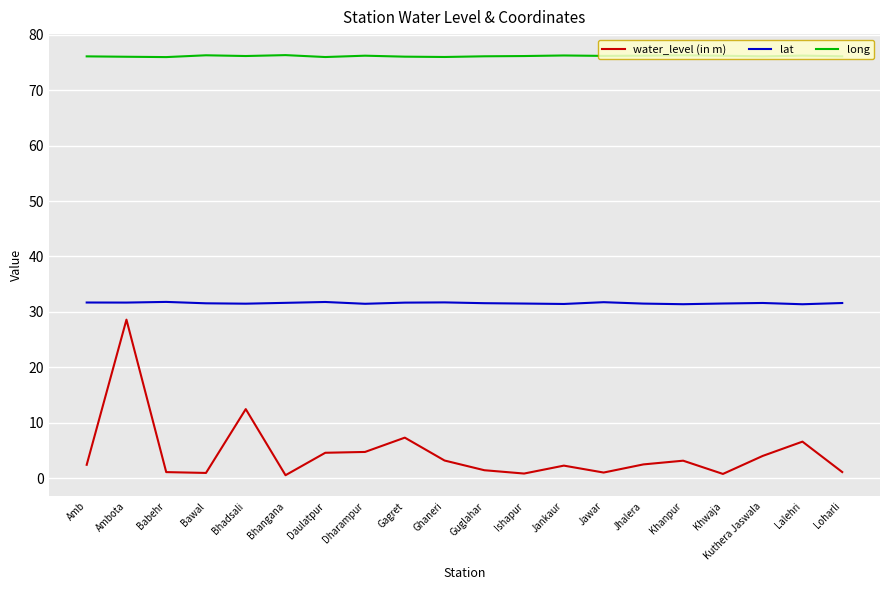

How many lines are shown in the chart?

3